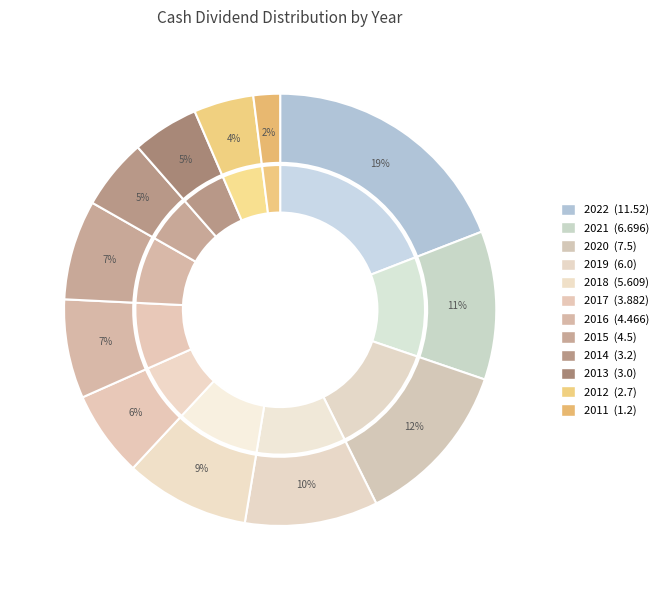

What is the total percentage of 2013 and 2014?

10.3%